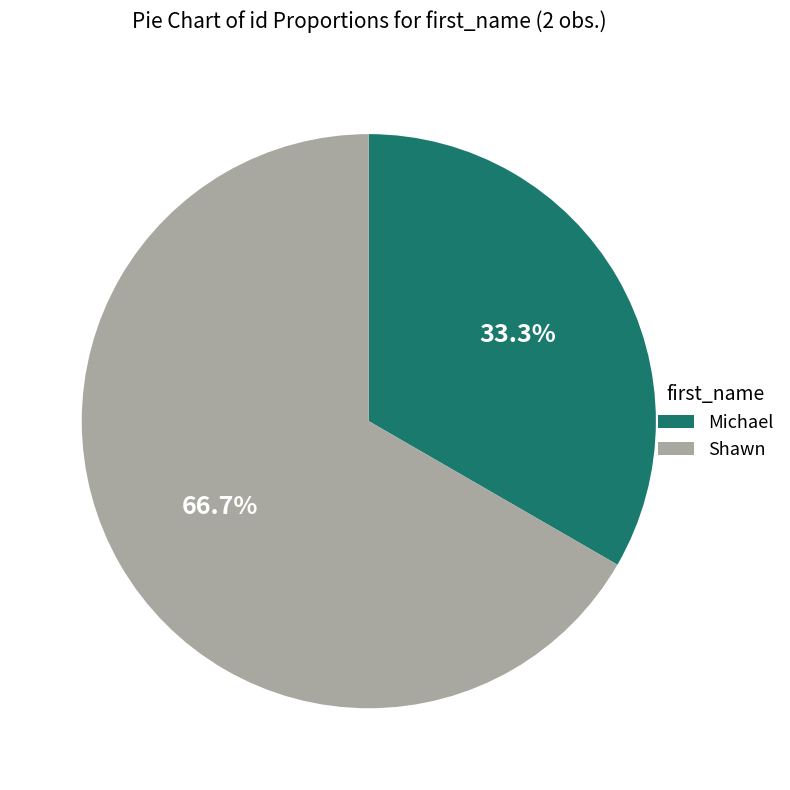

To the nearest percent, what portion does Shawn represent?

67%